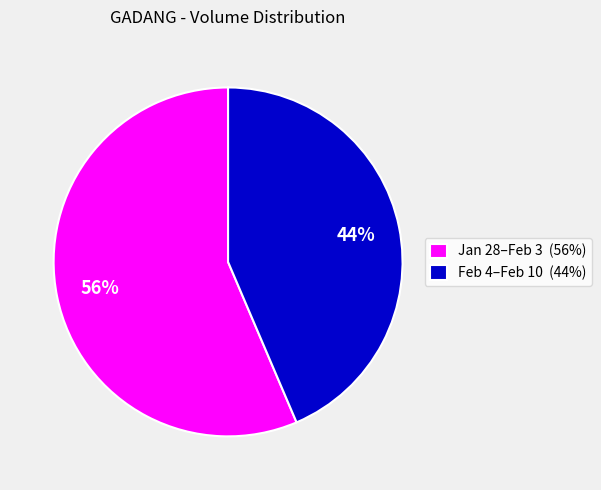

Is it true that Feb 4–Feb 10 (44%) is 31% of the pie?

False